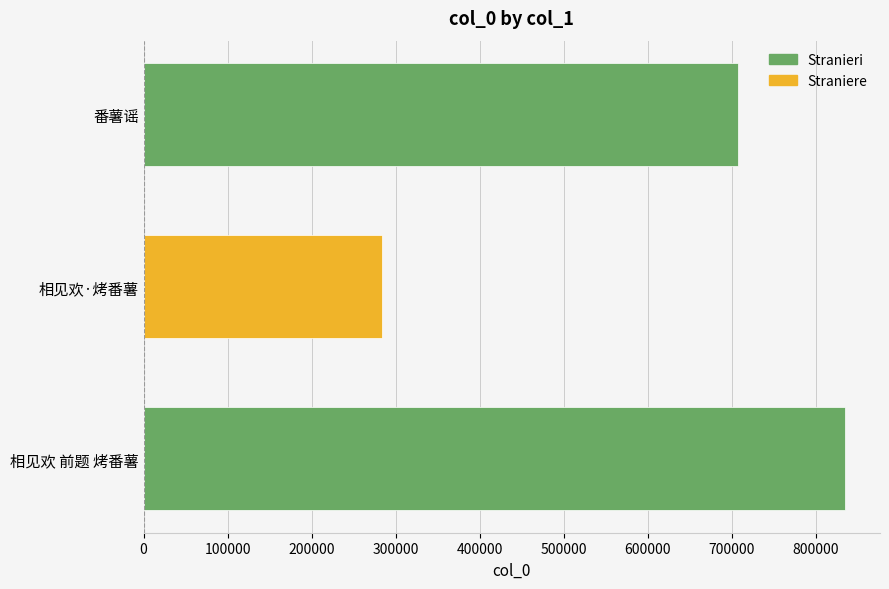

Reading bottom to top, list all the values displayed in this chart.

834520	283429	707658